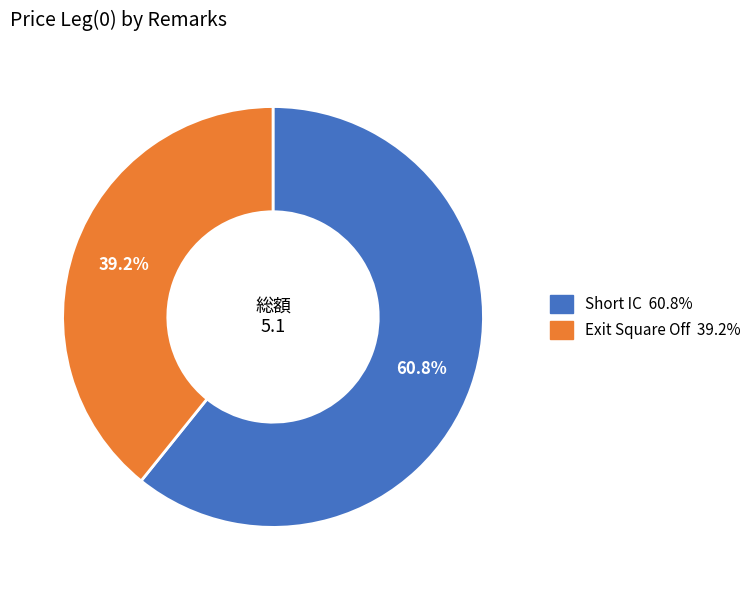

The Short IC slice represents 61% of the pie. True or false?

True